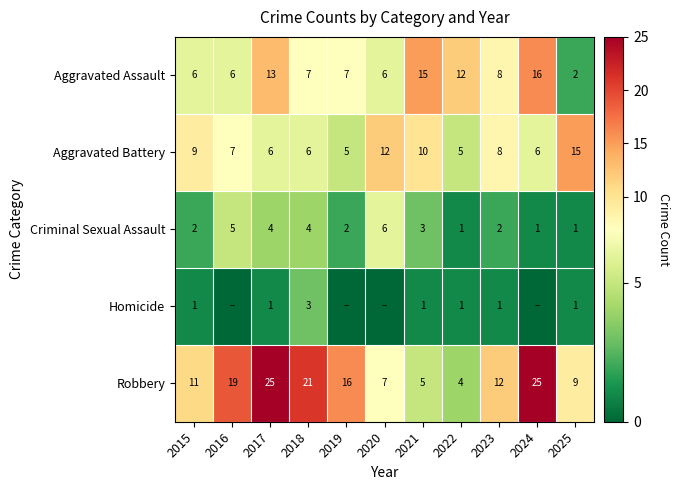

At 2021, list the series in order from smallest to largest.

Homicide, Criminal Sexual Assault, Robbery, Aggravated Battery, Aggravated Assault